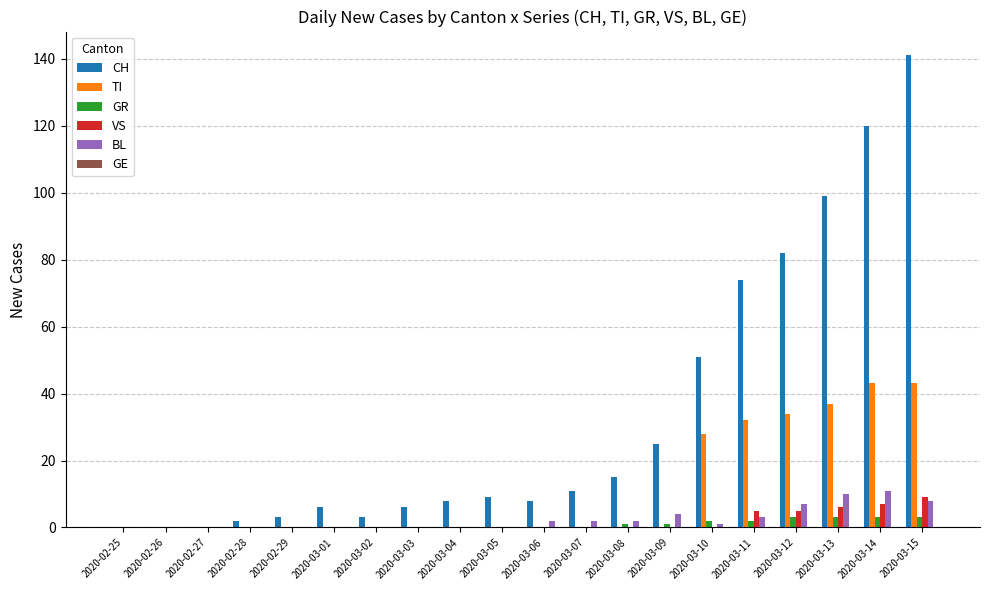

The value of TI at 2020-03-08 is 0. True or false?

True